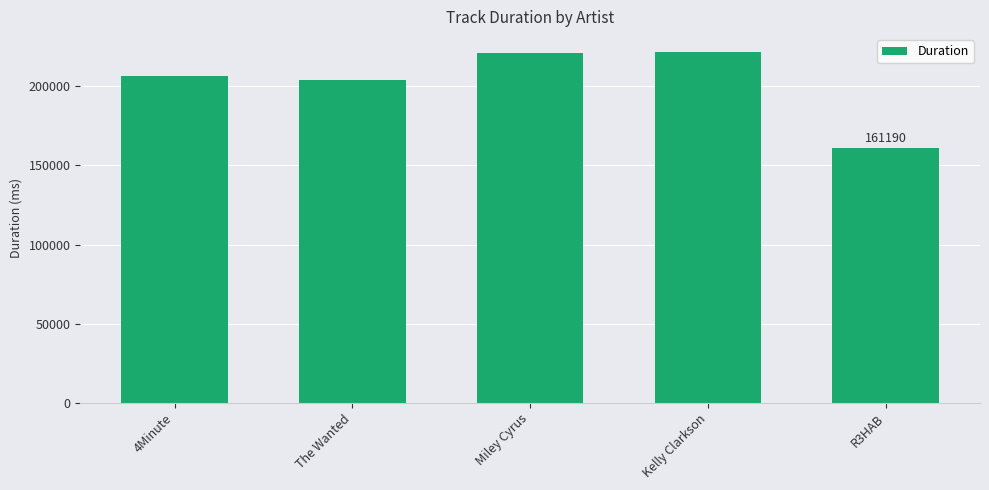

What value does the data have at Kelly Clarkson, to the nearest 10?

221950